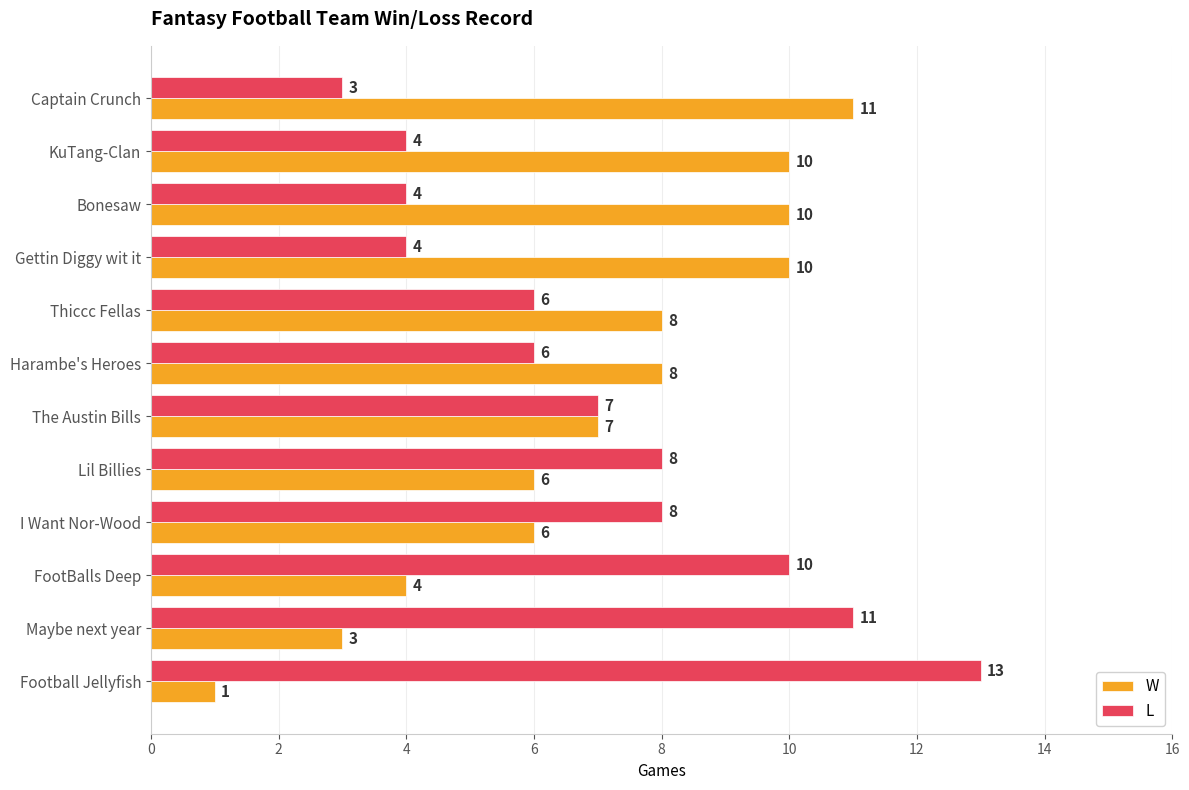

At I Want Nor-Wood, list the series in order from largest to smallest.

L, W